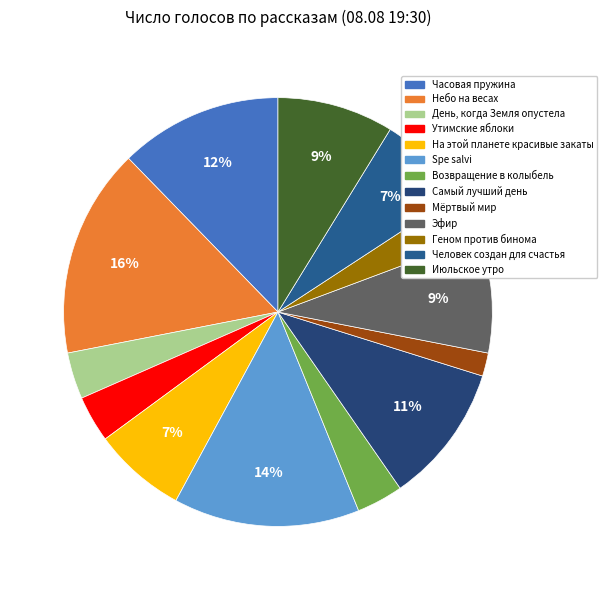

What is the ratio of the value at День, когда Земля опустела to the value at На этой планете красивые закаты?

0.5